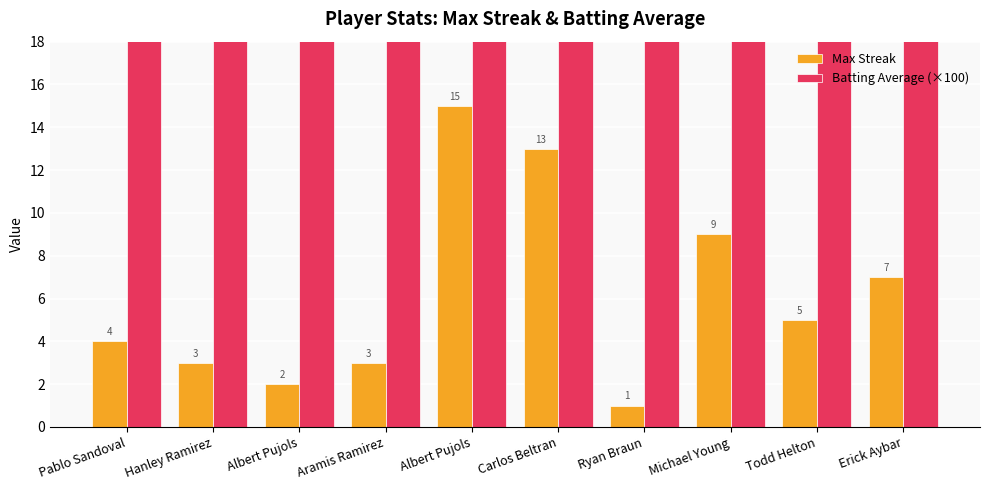

At Albert Pujols, list the series in order from smallest to largest.

Max Streak, Batting Average (×100)